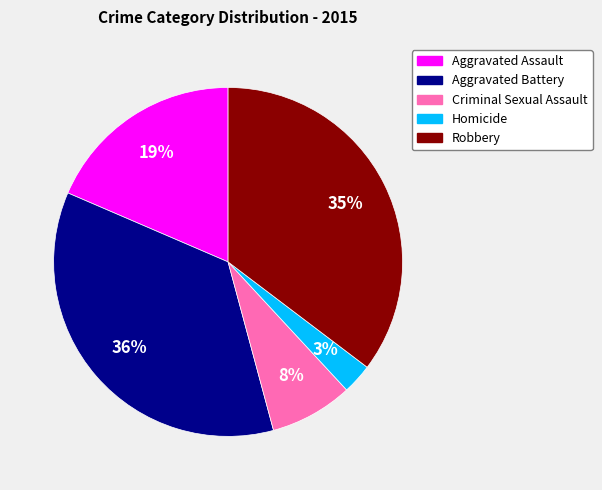

To the nearest percent, what is the difference between the largest and smallest slice percentages?

33%